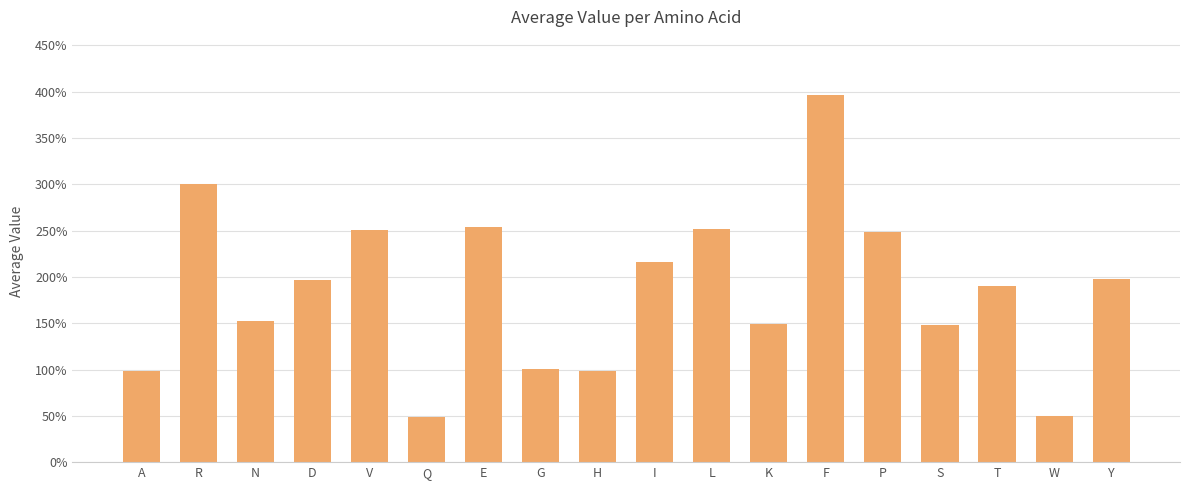

What is the change in value from N to D?

+0.4